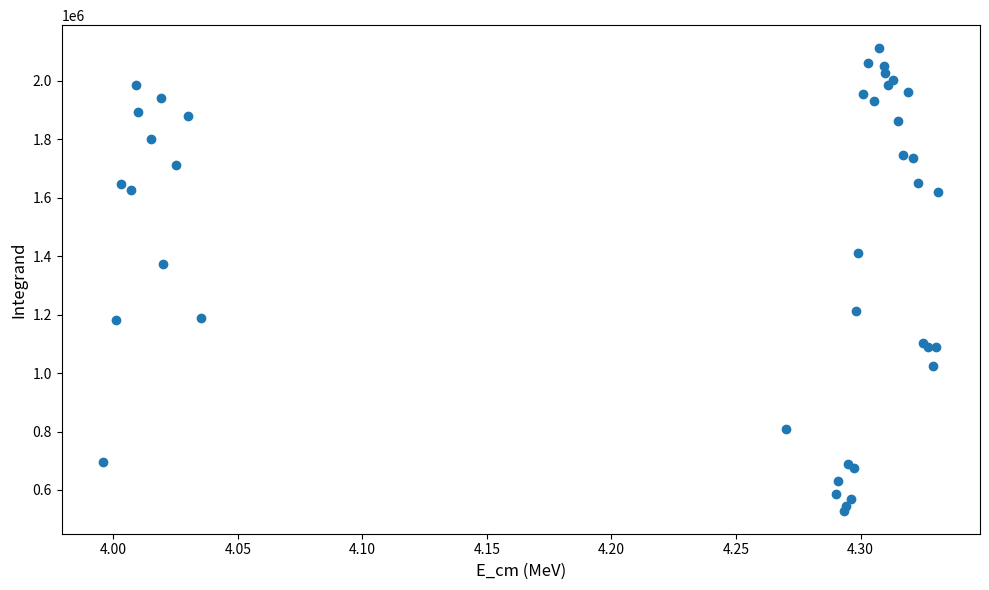

What Y value in the scatter plot is closest to 1320277?

1373205.7